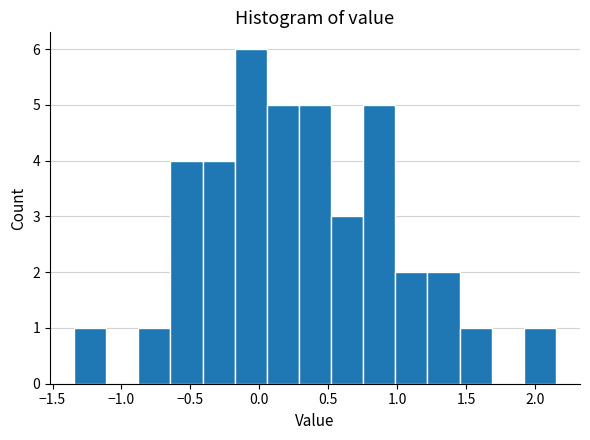

What is the height of the bar covering -0.20 to 0.05 on the x-axis? Neither the bar edges nor the heights are printed on the chart, so give them approximately, as read against the axes.

6